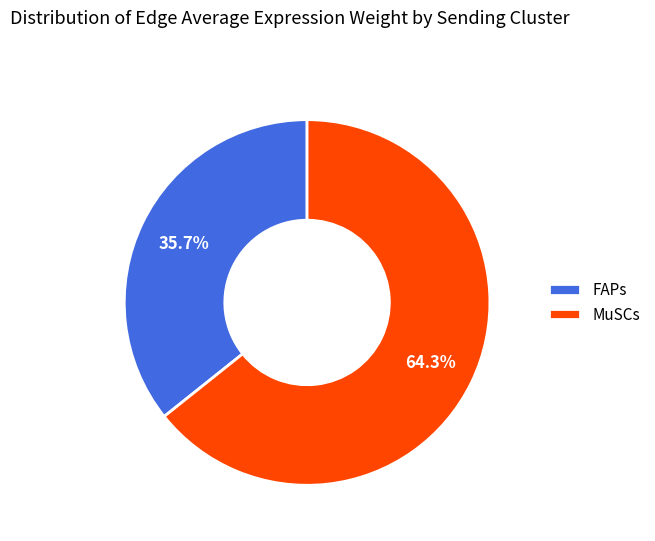

How many segments does this pie chart have?

2